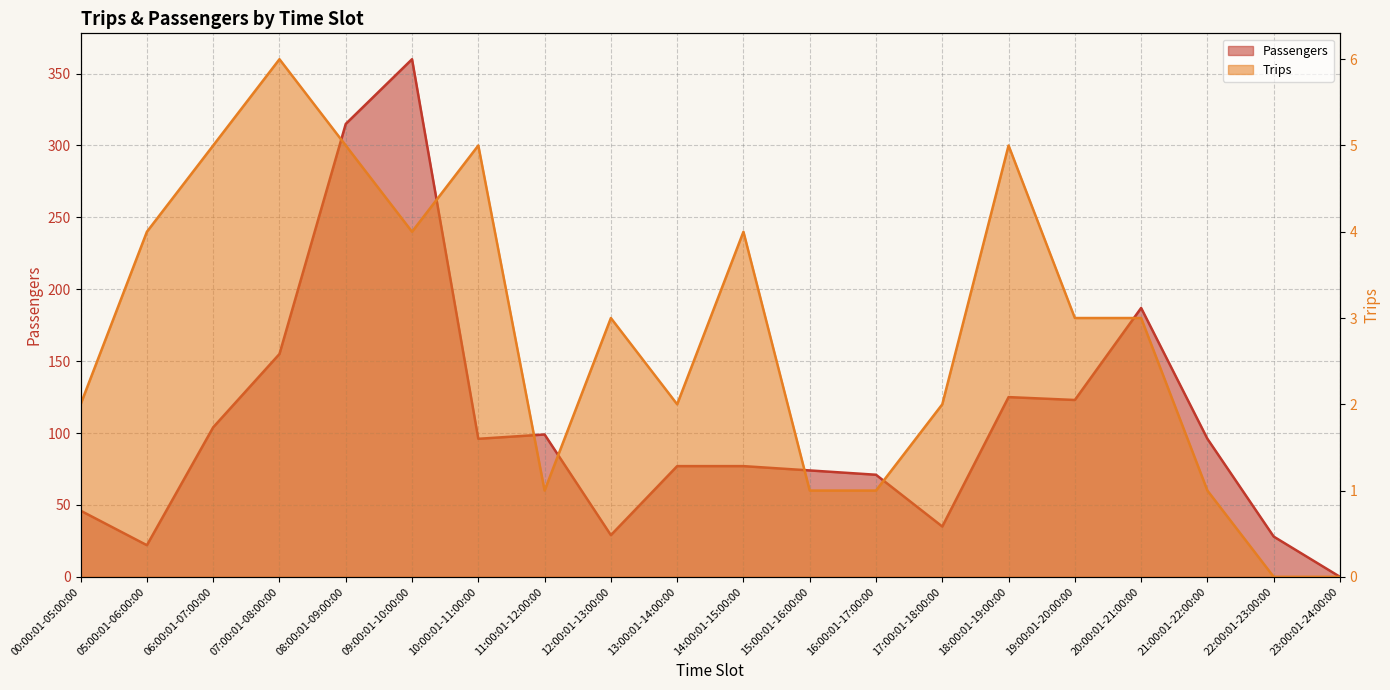

Reading right to left, extract all data points from this chart.

Passengers: 23:00:01-24:00:00=0	22:00:01-23:00:00=28	21:00:01-22:00:00=96	20:00:01-21:00:00=187	19:00:01-20:00:00=123	18:00:01-19:00:00=125	17:00:01-18:00:00=35	16:00:01-17:00:00=71	15:00:01-16:00:00=74	14:00:01-15:00:00=77	13:00:01-14:00:00=77	12:00:01-13:00:00=29	11:00:01-12:00:00=99	10:00:01-11:00:00=96	09:00:01-10:00:00=360	08:00:01-09:00:00=315	07:00:01-08:00:00=155	06:00:01-07:00:00=104	05:00:01-06:00:00=22	00:00:01-05:00:00=46
Trips: 23:00:01-24:00:00=0	22:00:01-23:00:00=0	21:00:01-22:00:00=1	20:00:01-21:00:00=3	19:00:01-20:00:00=3	18:00:01-19:00:00=5	17:00:01-18:00:00=2	16:00:01-17:00:00=1	15:00:01-16:00:00=1	14:00:01-15:00:00=4	13:00:01-14:00:00=2	12:00:01-13:00:00=3	11:00:01-12:00:00=1	10:00:01-11:00:00=5	09:00:01-10:00:00=4	08:00:01-09:00:00=5	07:00:01-08:00:00=6	06:00:01-07:00:00=5	05:00:01-06:00:00=4	00:00:01-05:00:00=2